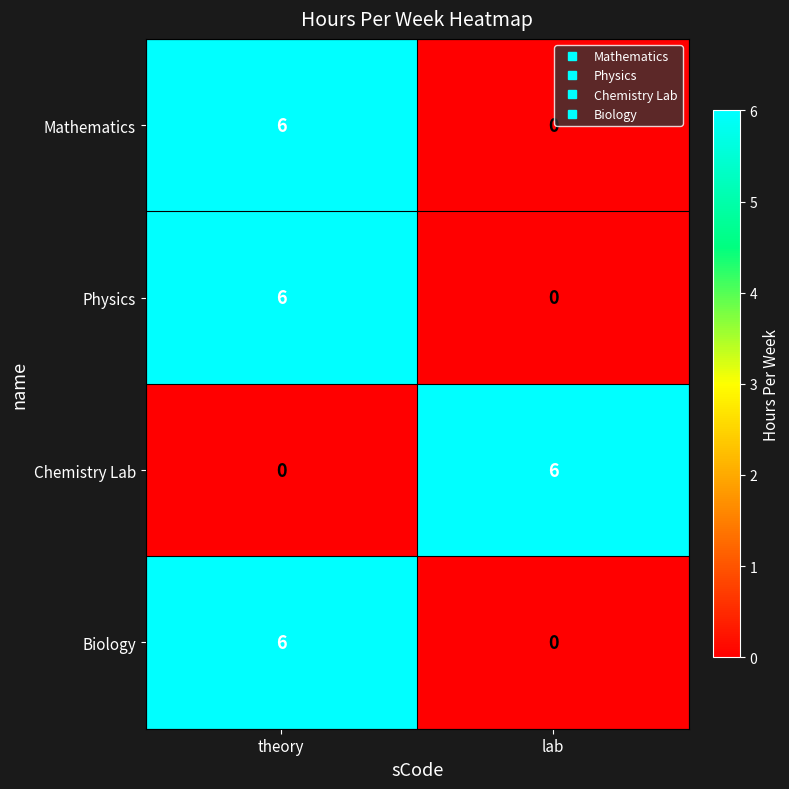

Rank the categories by Biology value from highest to lowest.

theory, lab